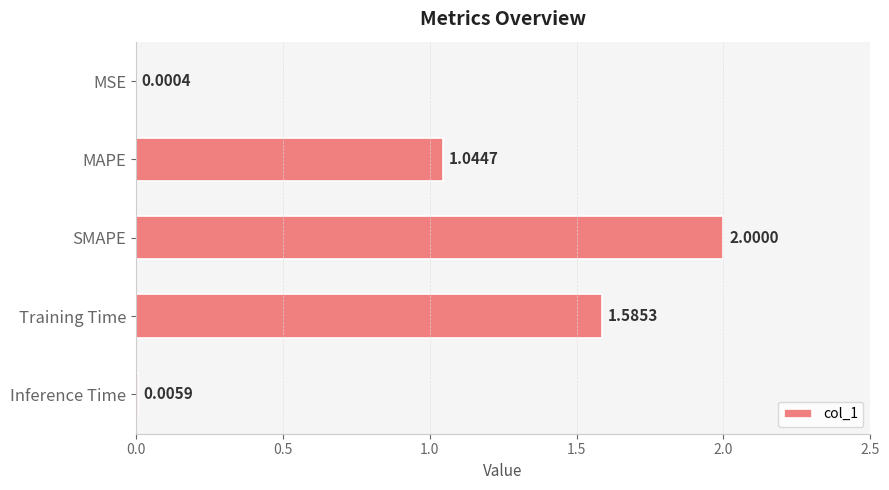

Approximately how many times larger is the value at Training Time compared to SMAPE?

0.8